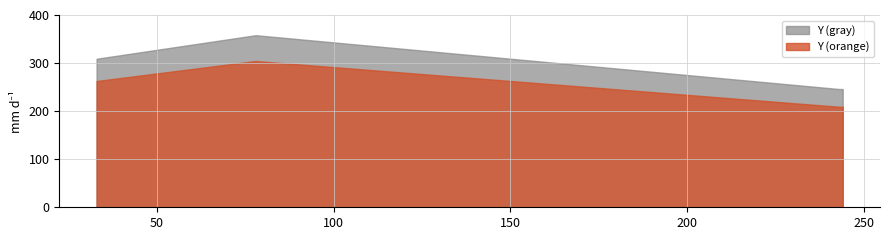

What is the smallest value displayed?

209.1